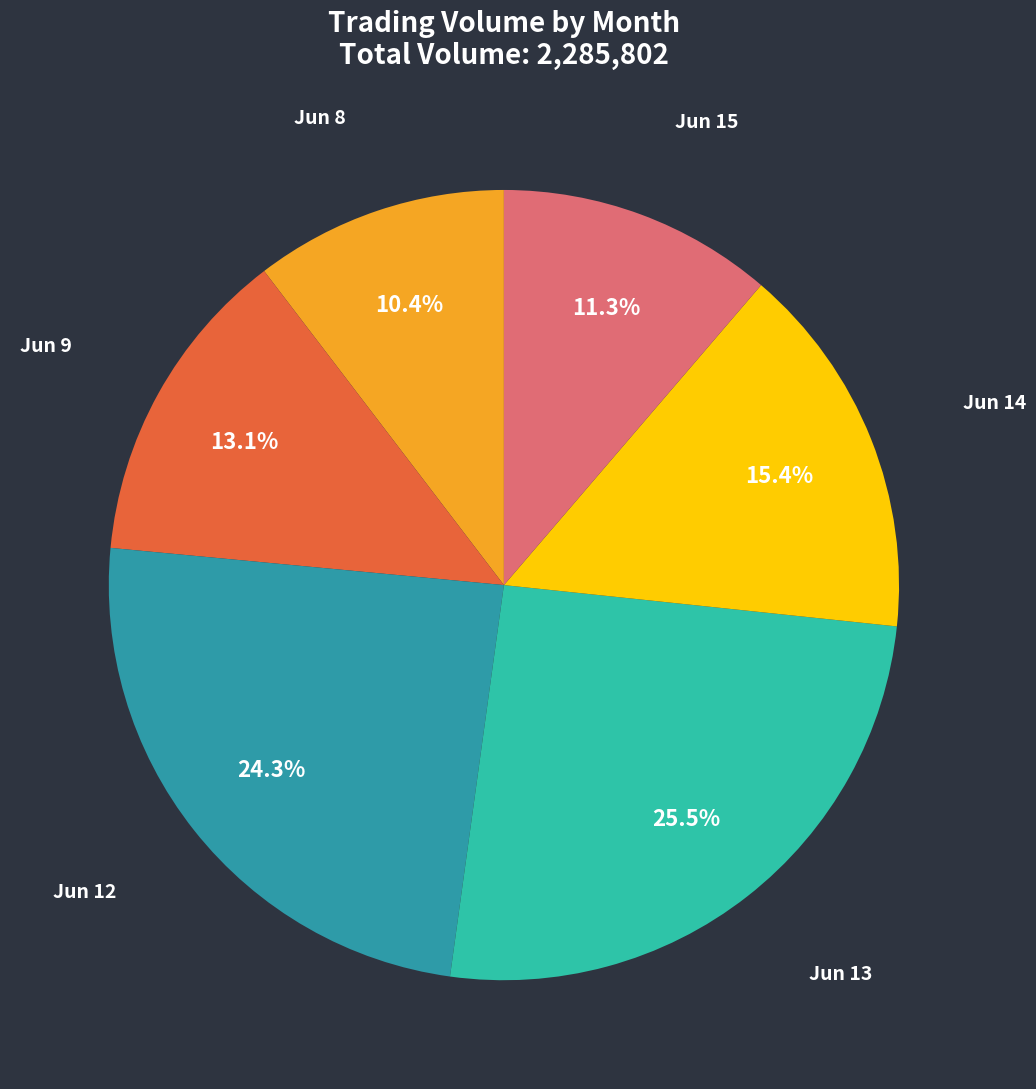

Does any single category account for the majority?

No